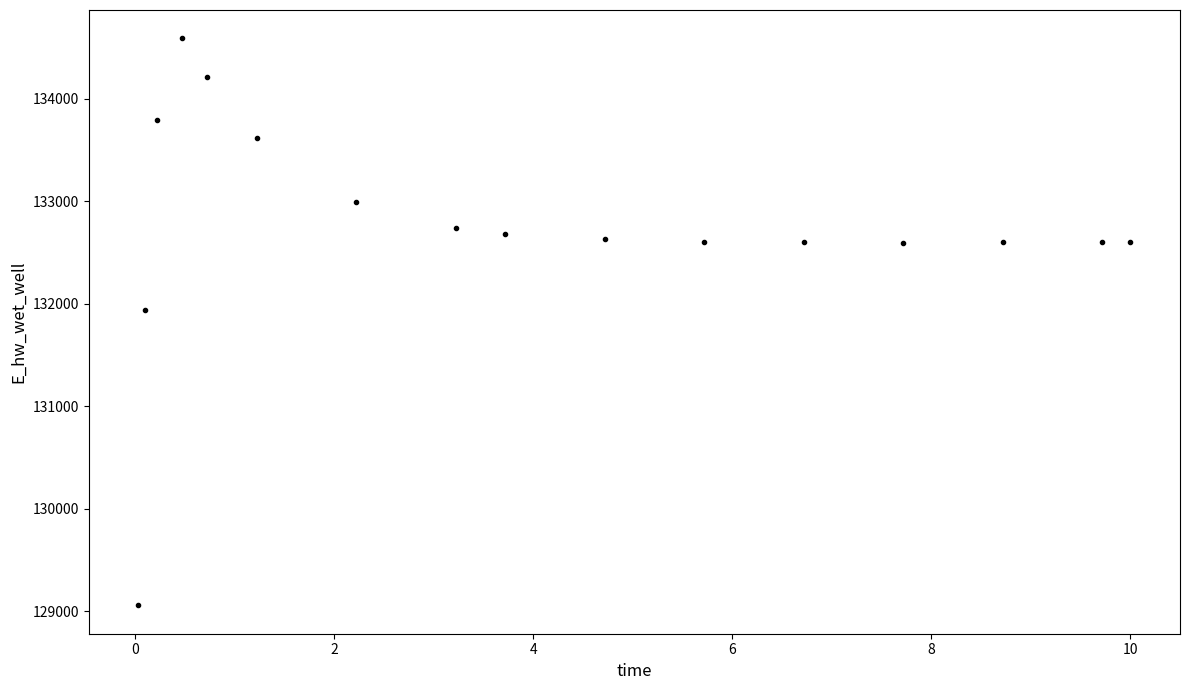

What is the range of X values (max minus min)?

10.0